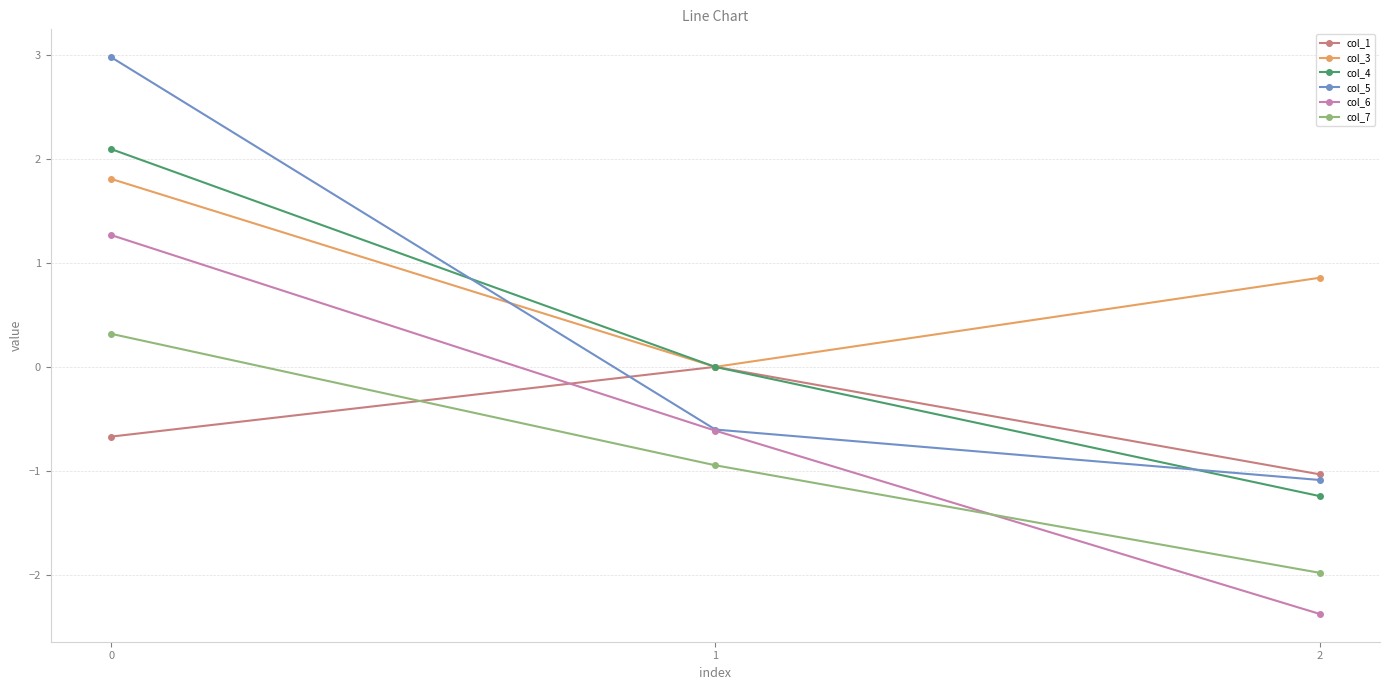

What is the highest value of the col_4 series?

2.1